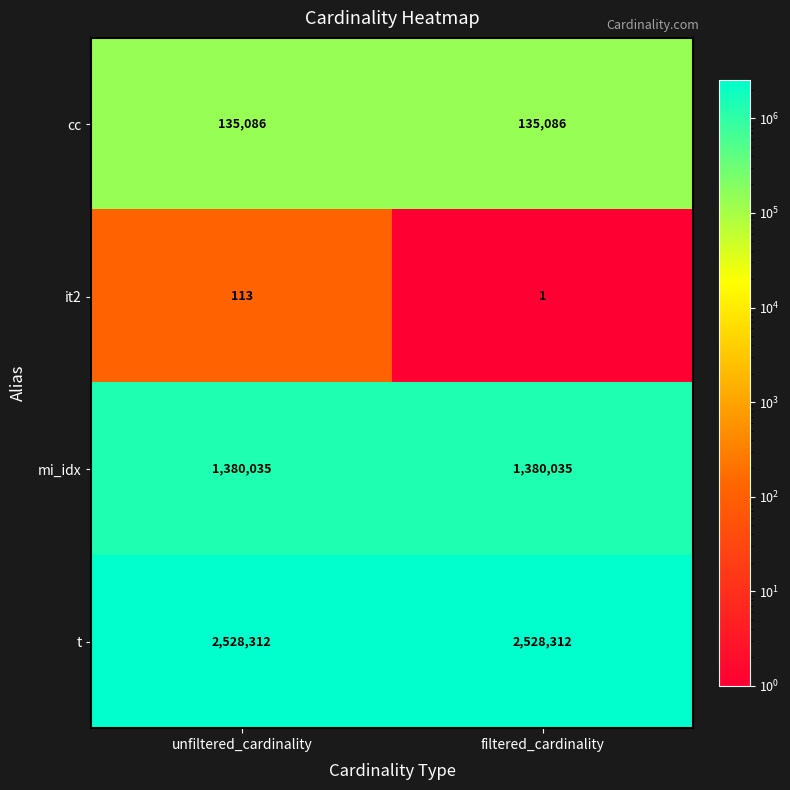

At how many categories does at least one series exceed 2025040?

2